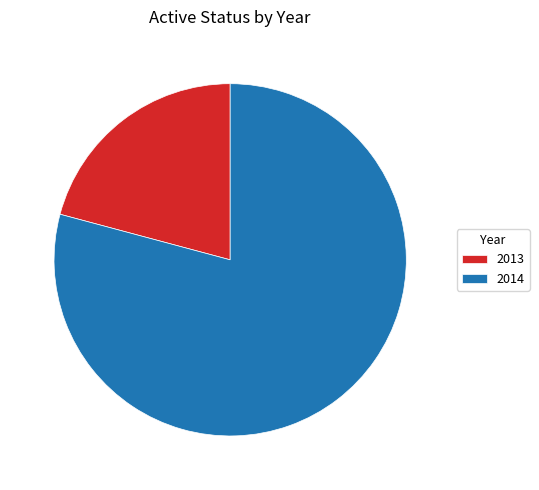

Count the number of slices in the pie.

2